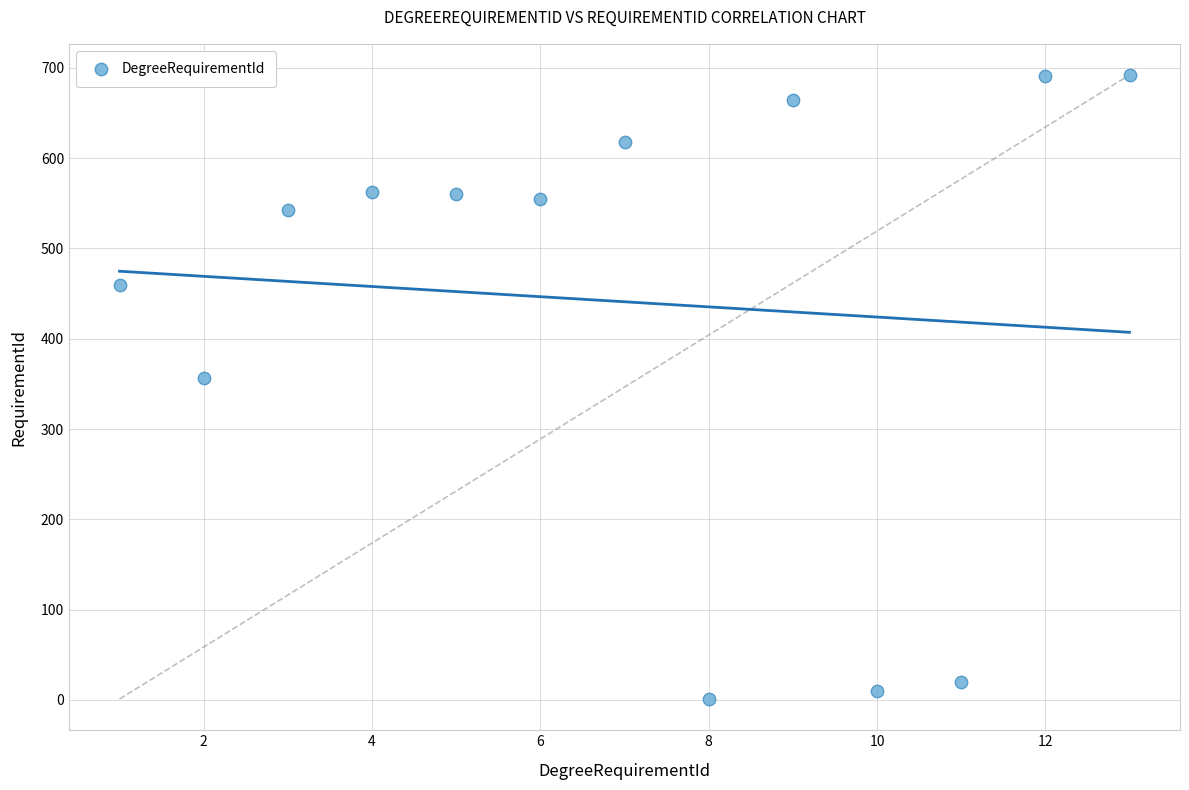

What is the range of Y values (max minus min)?

691